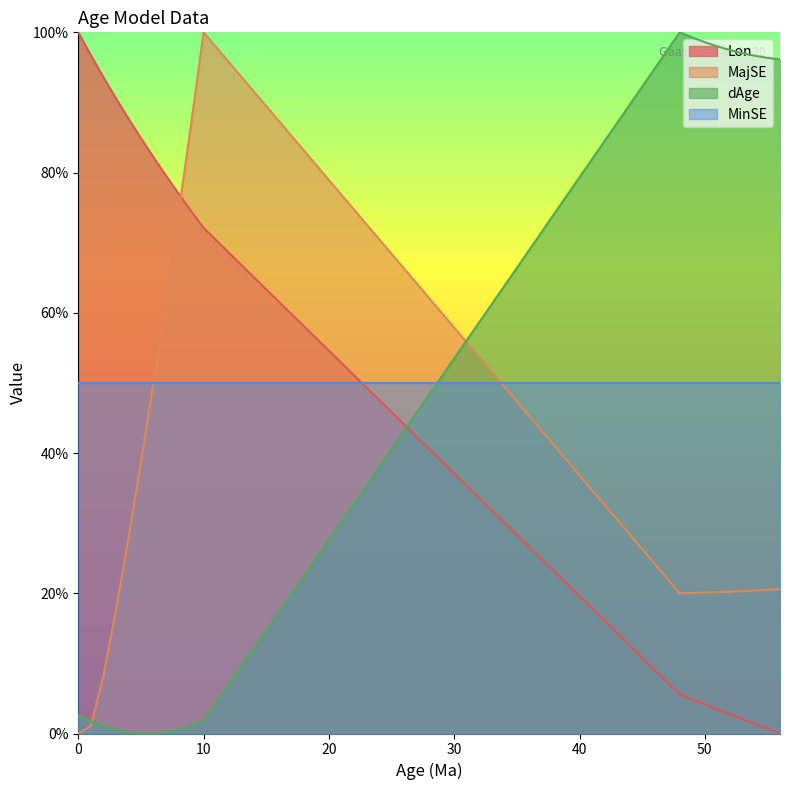

True or false: Lon and dAge cross at least once.

True